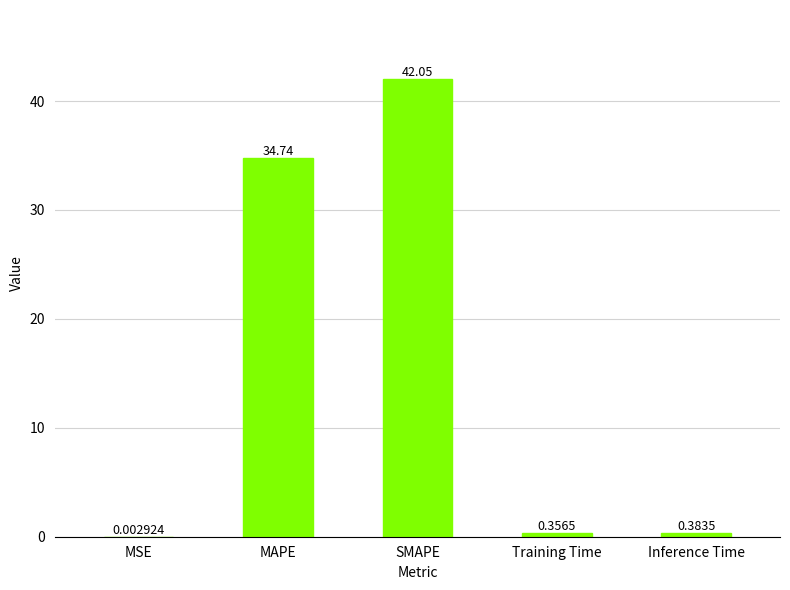

The chart shows a value of 51.3 at MAPE. True or false?

False